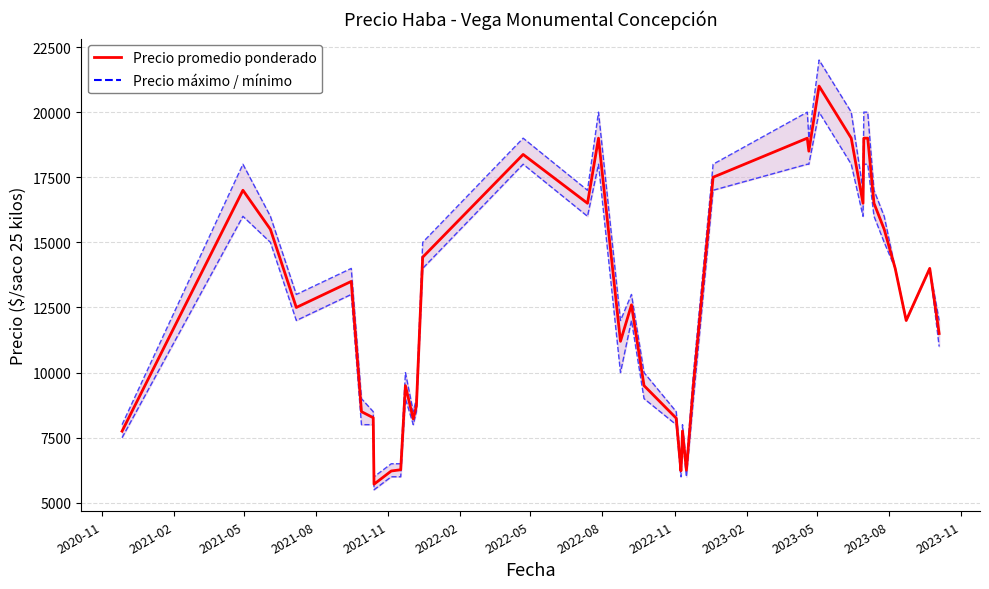

What is the highest value of the Precio promedio ponderado series?

21000